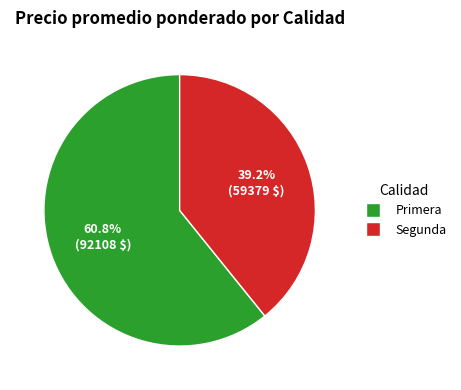

To the nearest percent, what is the average slice percentage?

50%